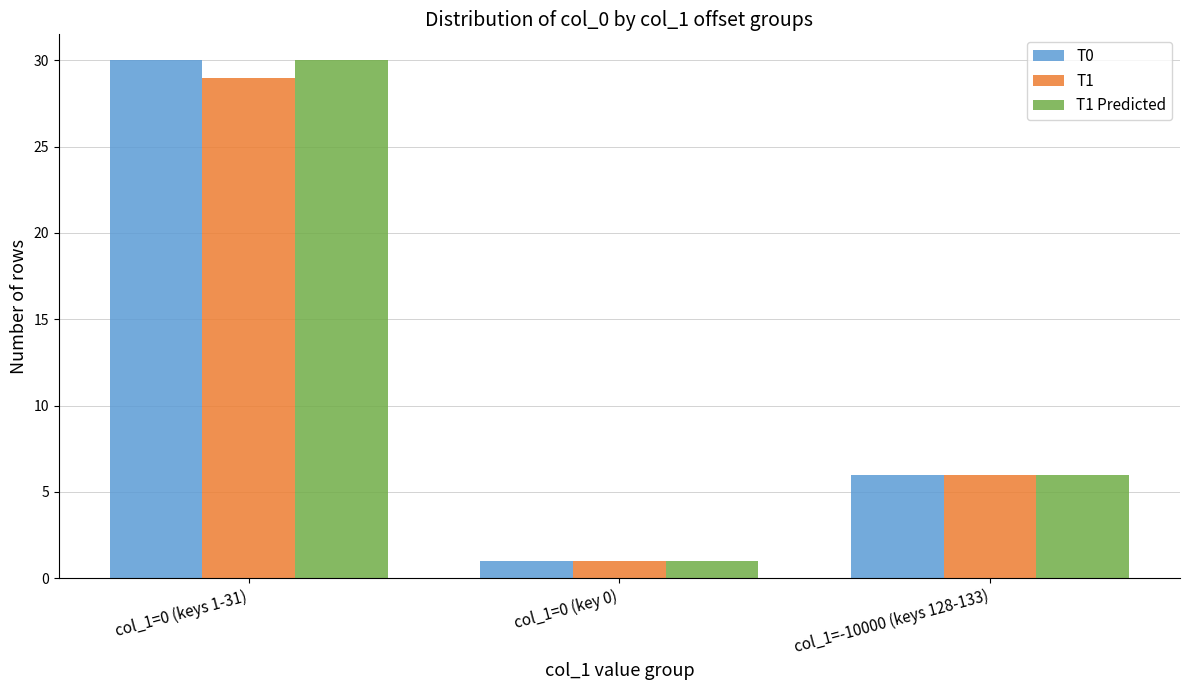

True or false: T1 Predicted has a value of 51 at col_1=0 (keys 1-31).

False